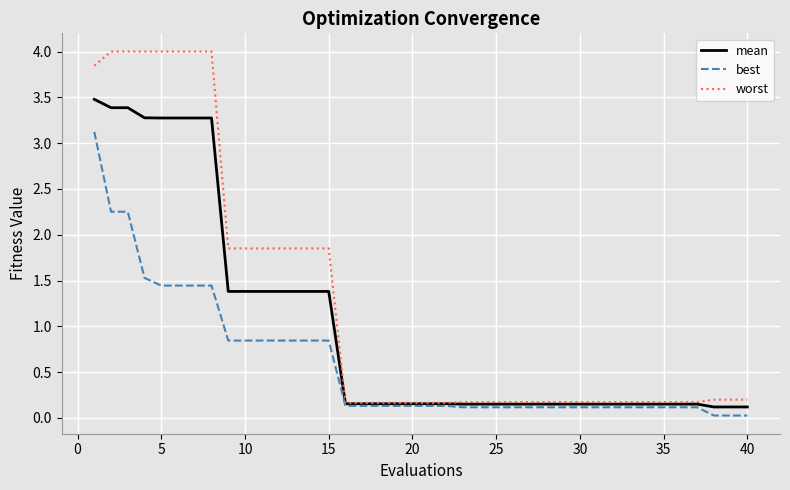

What are all the series names shown in the legend?

mean, best, worst